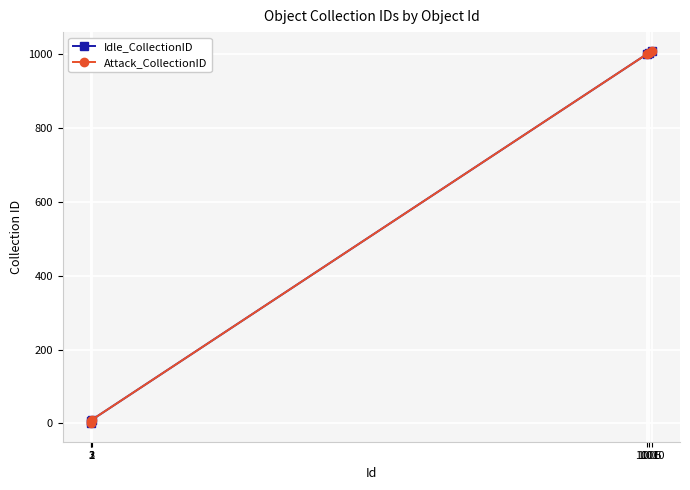

Which series has the largest range (max minus min)?

Idle_CollectionID